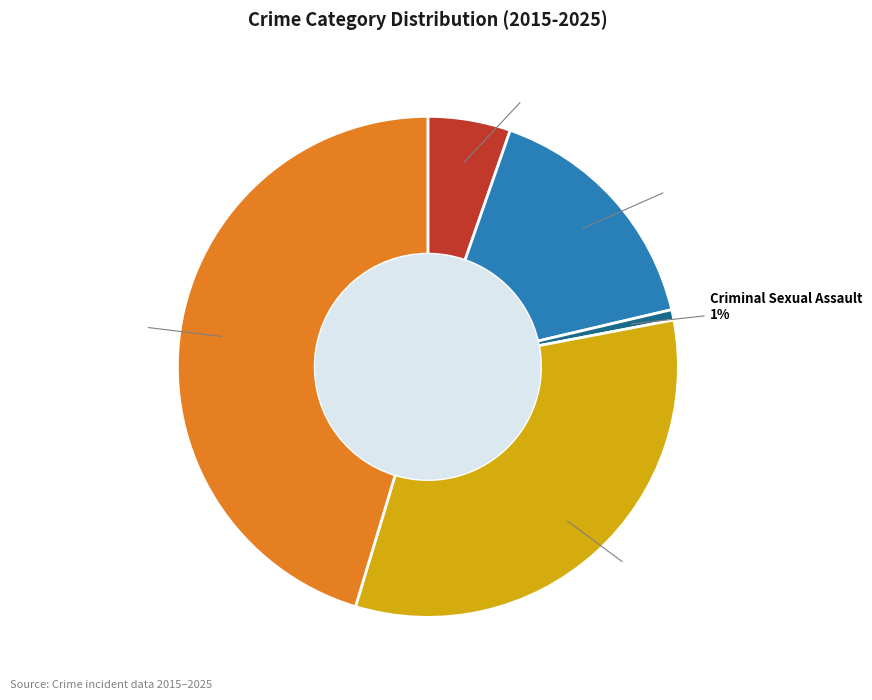

Combined, do Aggravated Battery and Criminal Sexual Assault account for over 50%?

No